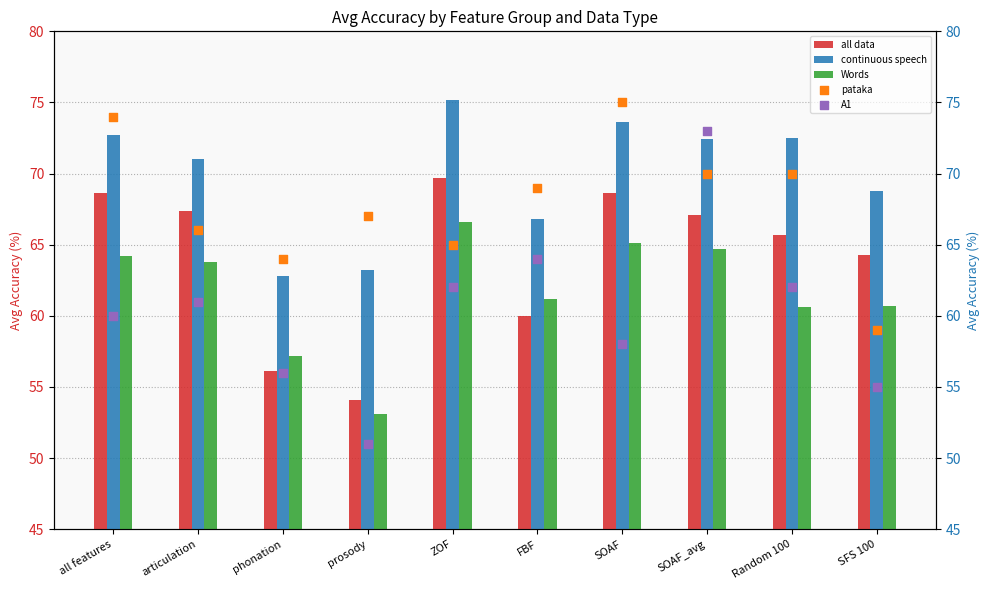

Which series reaches the maximum Y coordinate?

continuous speech